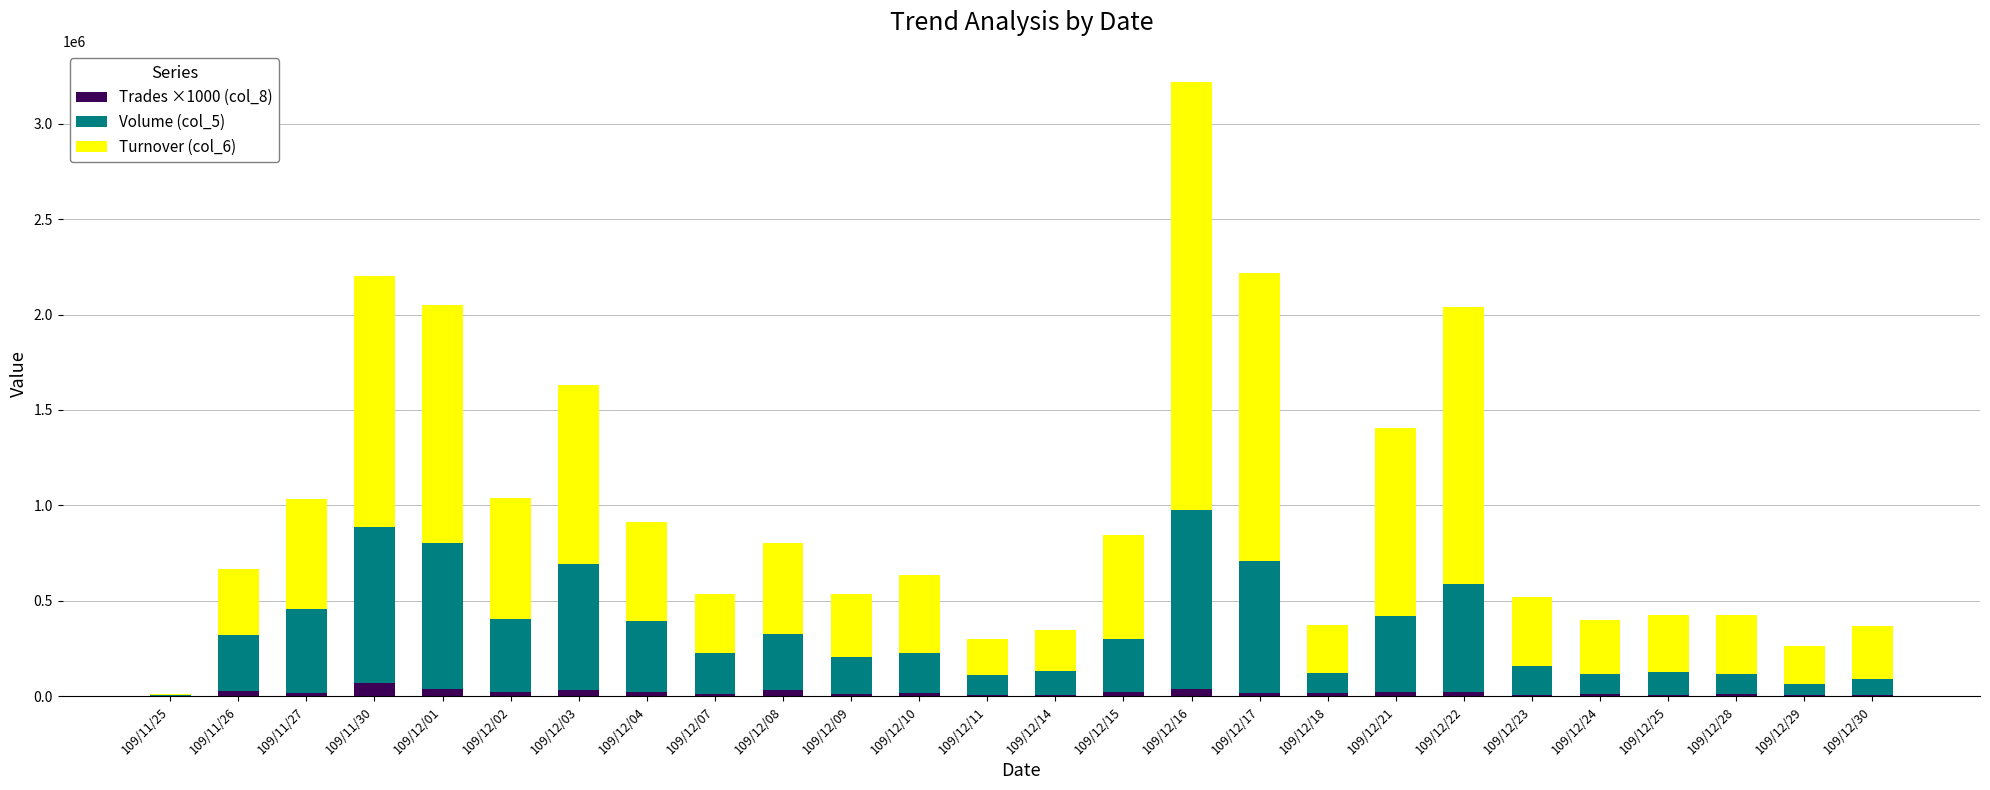

At which category is the sum across all series the highest?

109/12/16